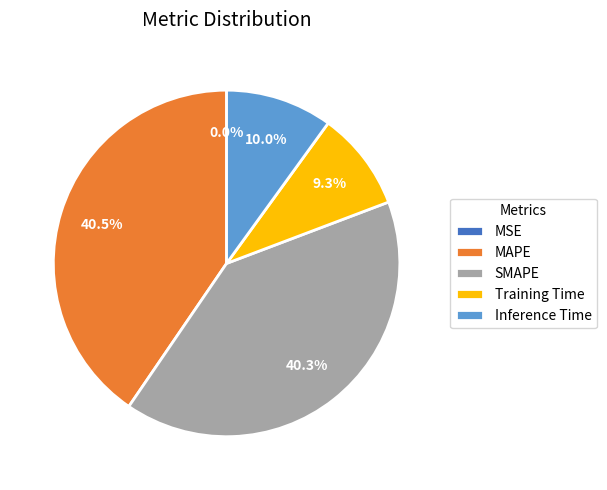

Combined, do Training Time and MSE account for over 50%?

No